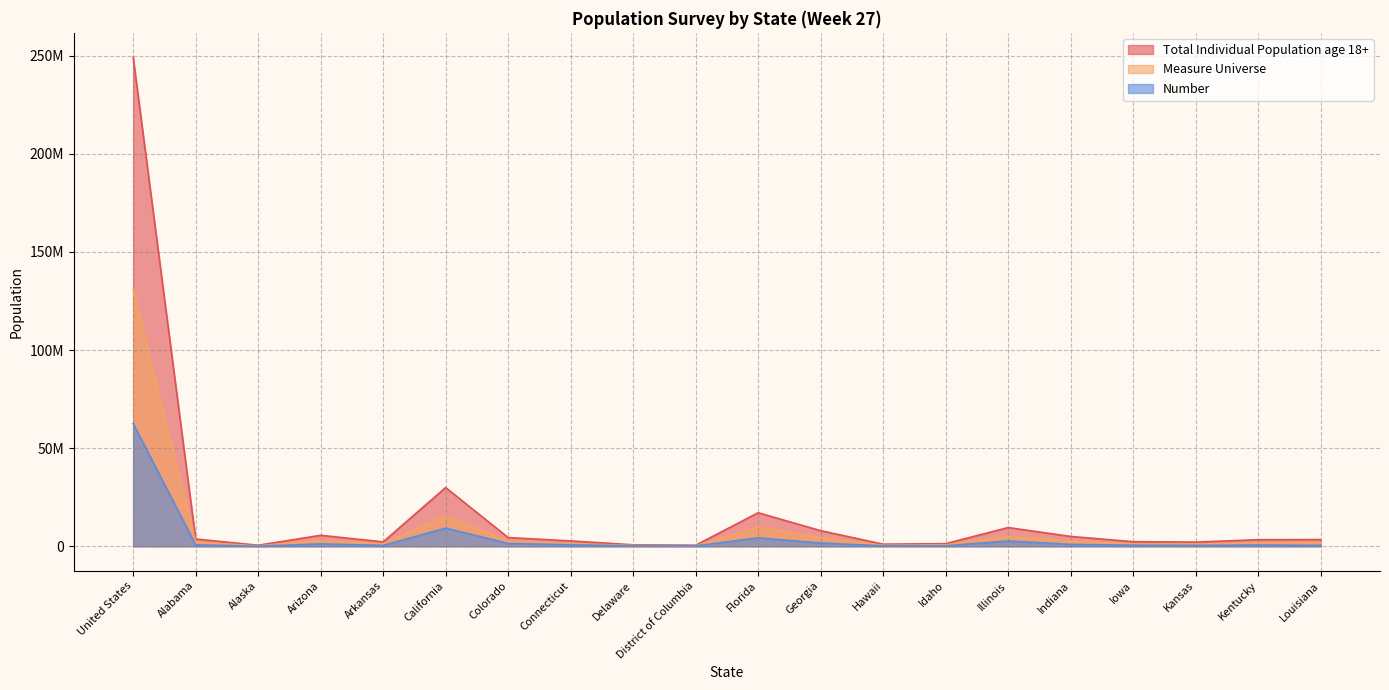

At which label does Measure Universe first exceed 1723739?

United States